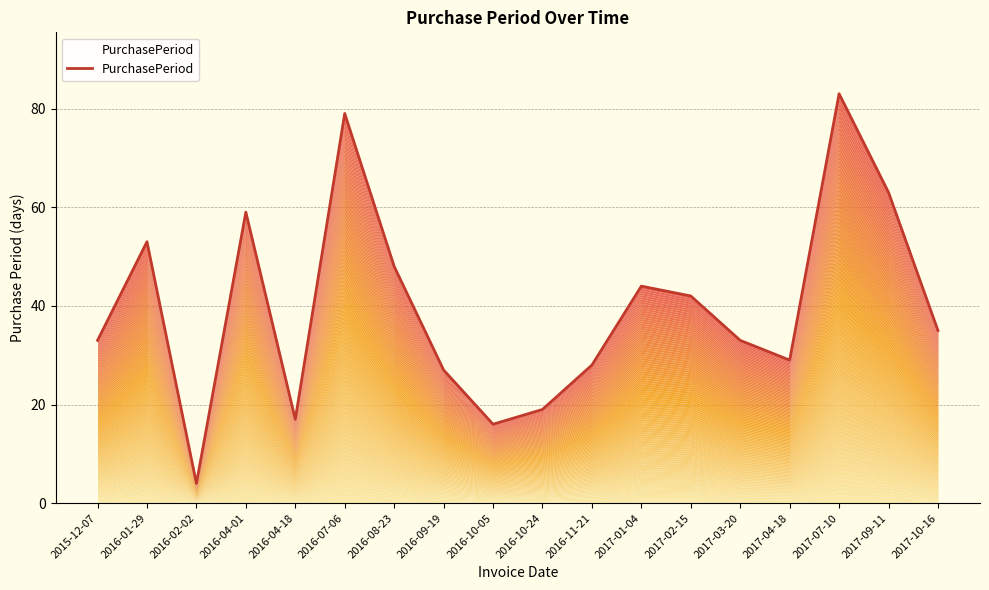

The chart shows a value of 82 at 2016-04-01. True or false?

False